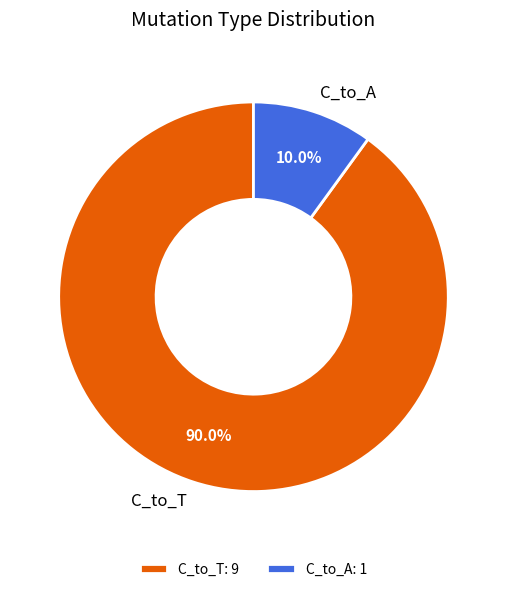

How much of the chart is everything except C_to_A?

90.0%